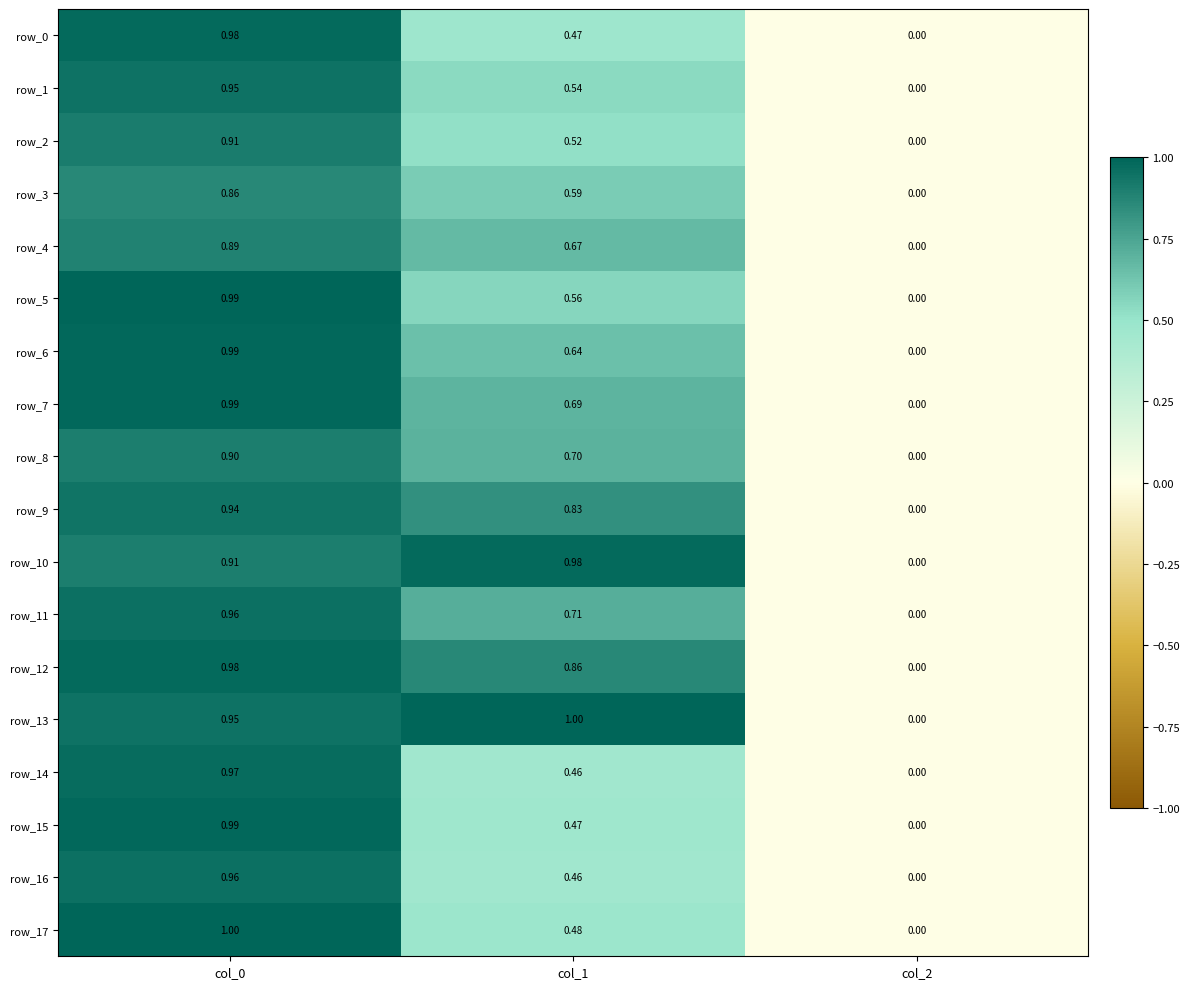

Rank the categories by row_0 value from lowest to highest.

col_2, col_1, col_0